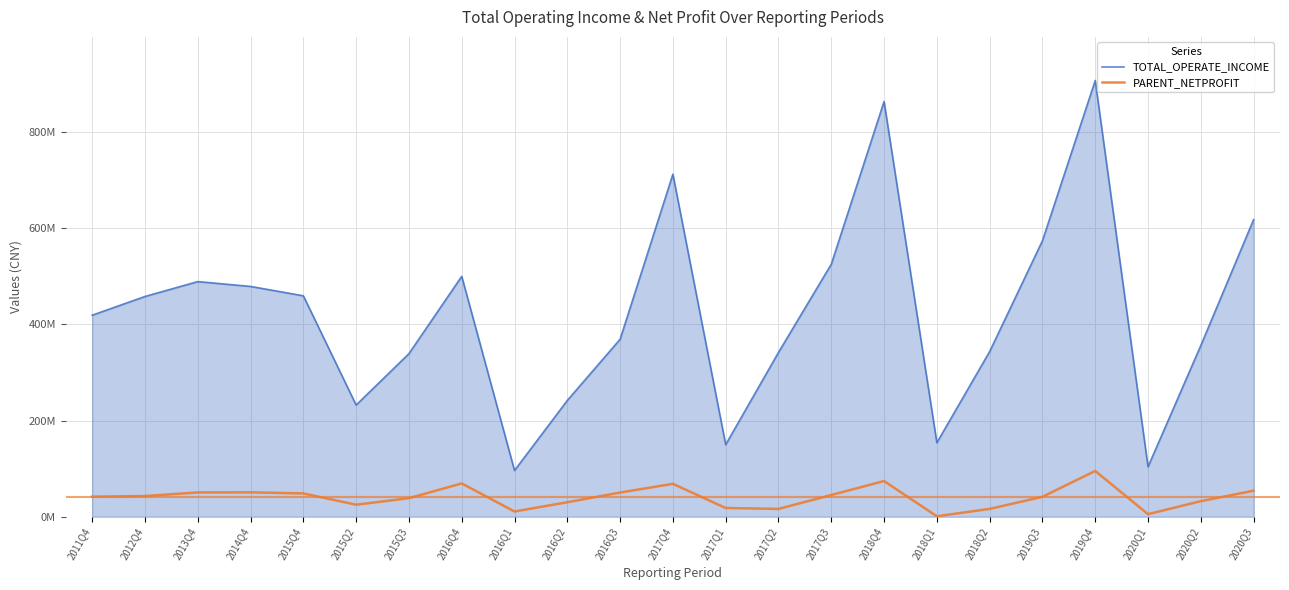

What is the maximum value shown in the chart?

907482934.9